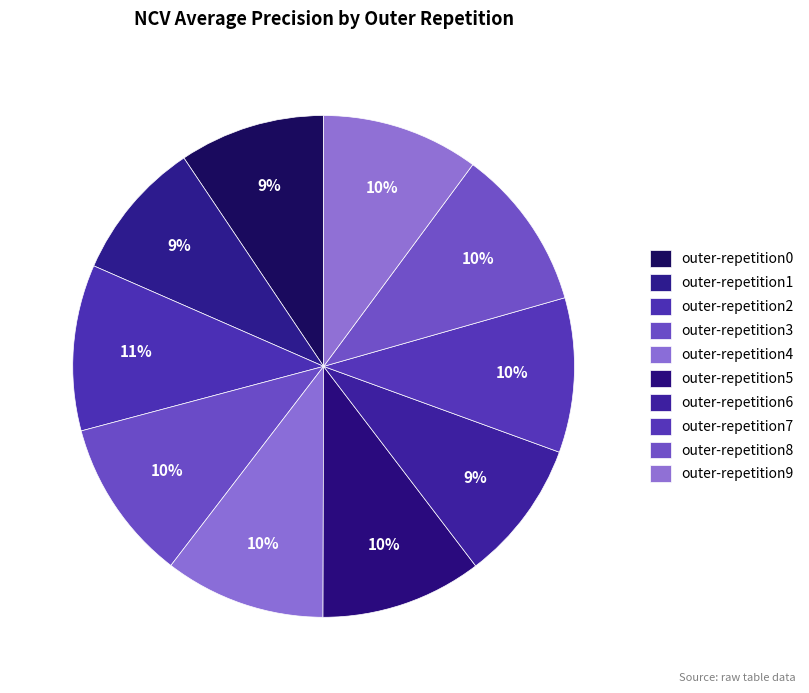

Between outer-repetition1 and outer-repetition5, which is larger?

outer-repetition5